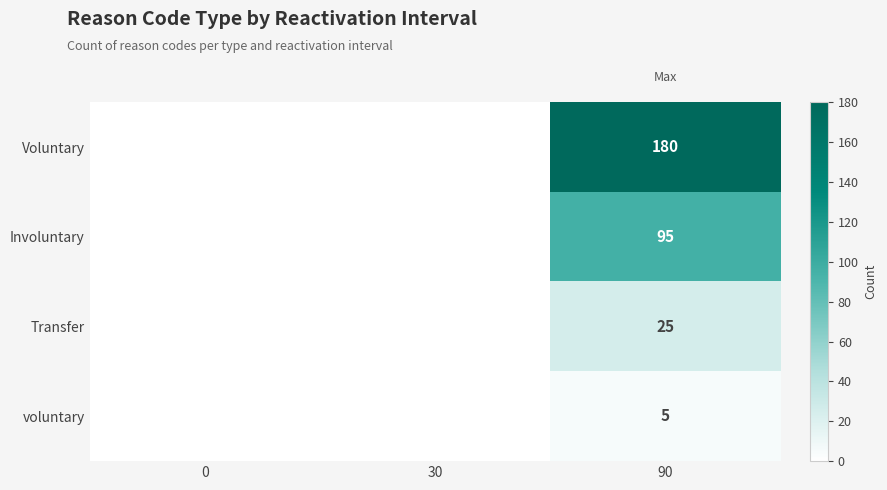

Rank the series at 90 from highest to lowest value.

Voluntary, Involuntary, Transfer, voluntary